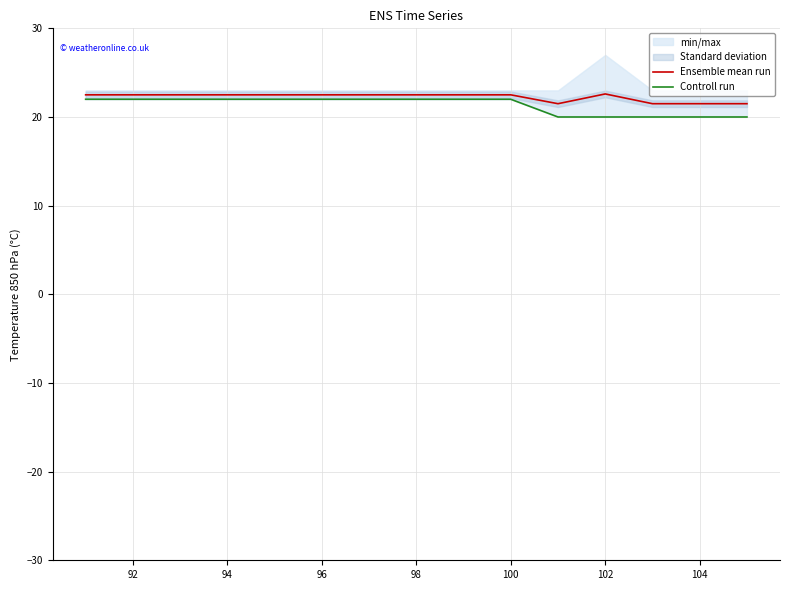

True or false: Controll run has more than 2 interior local peaks.

False